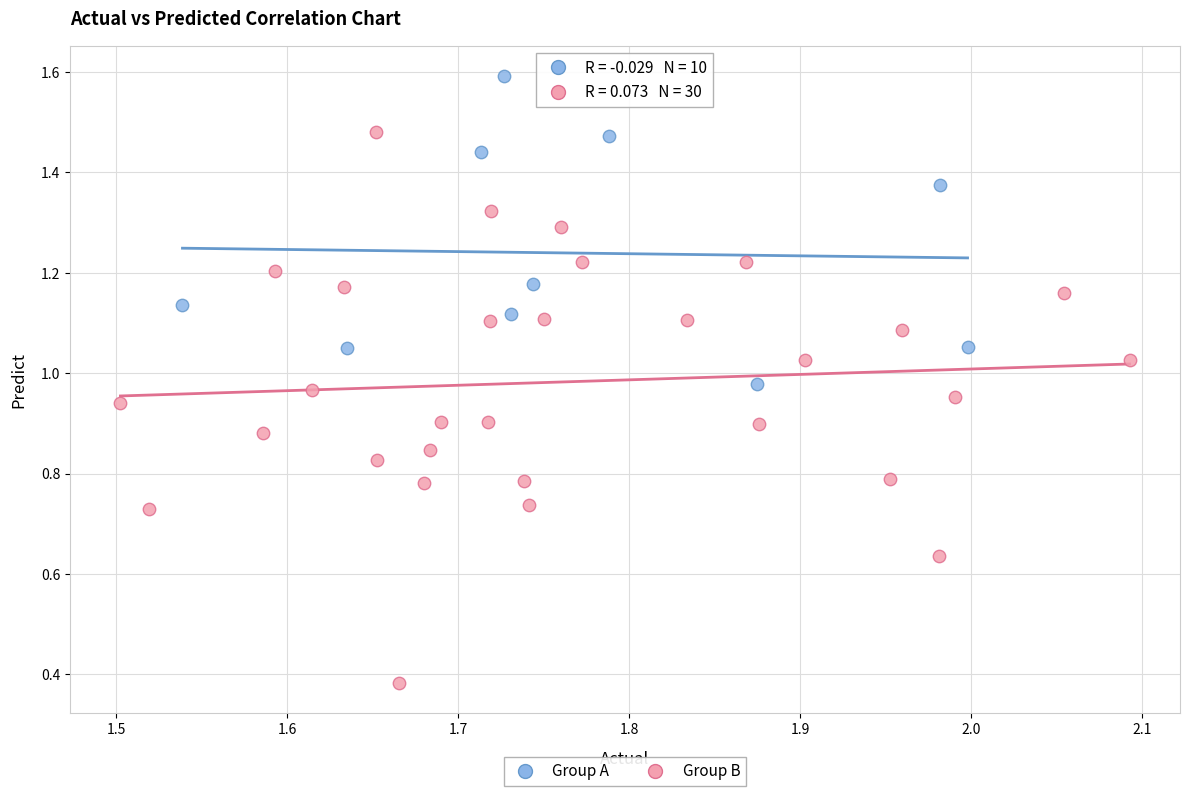

What are all the series names shown in the legend?

Group A, Group B